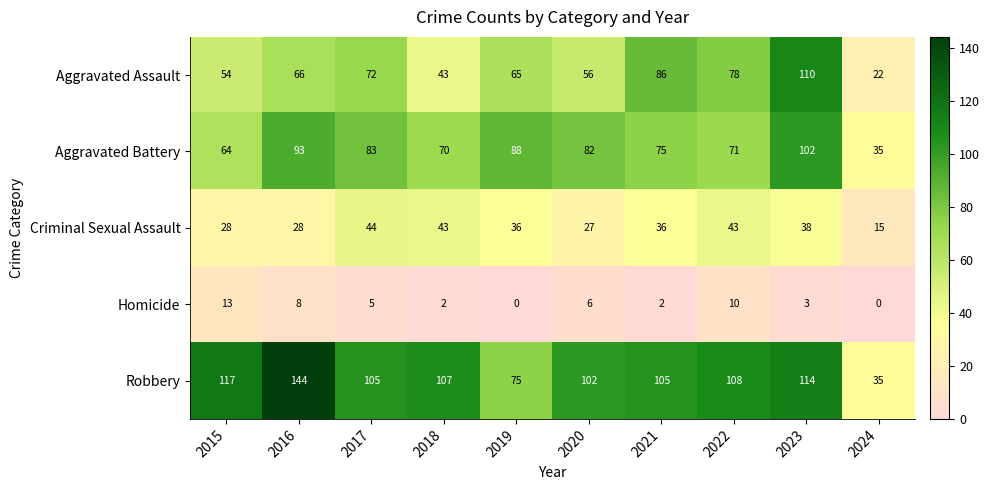

The value of Homicide at 2016 is 5. True or false?

False